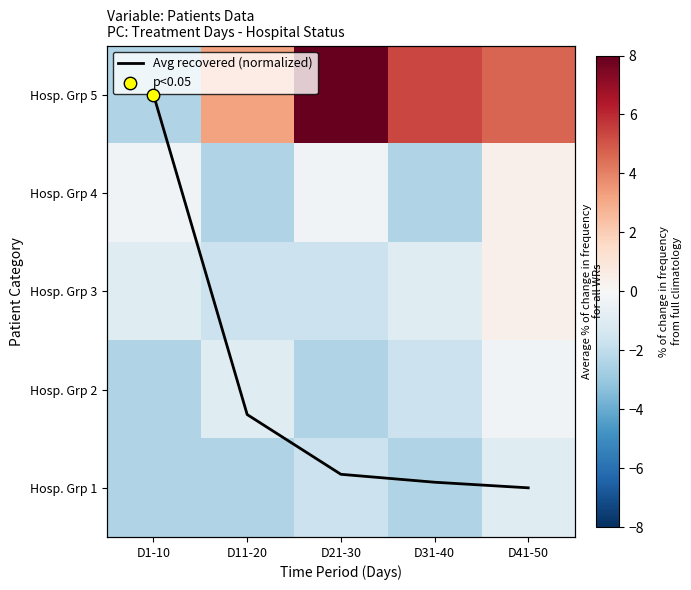

Rank the series at D41-50 from lowest to highest value.

Hosp. Grp 1, Hosp. Grp 2, Hosp. Grp 4, Hosp. Grp 3, Avg recovered (normalized), Hosp. Grp 5